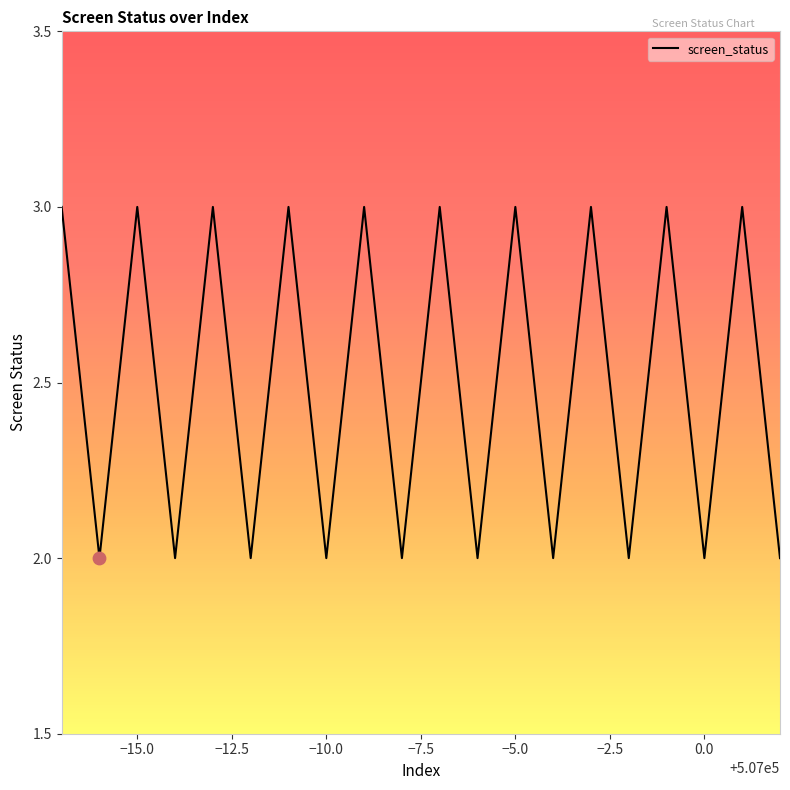

What is the greatest value displayed?

3